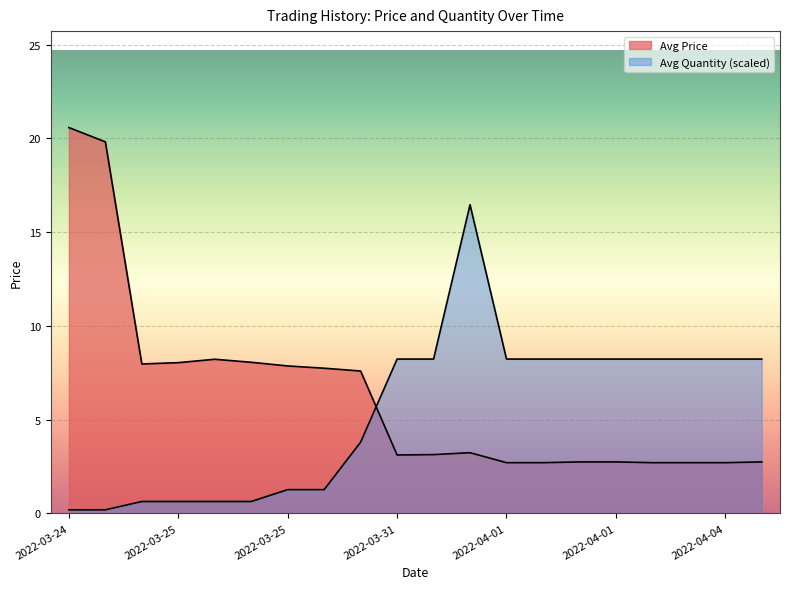

What is the difference between the Avg Price values at 2022-04-01 and 2022-03-25?

5.0